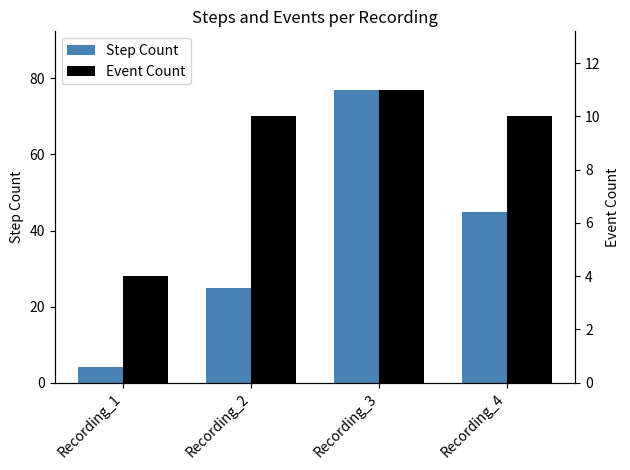

Is it true that Event Count equals 10 at Recording_2?

True